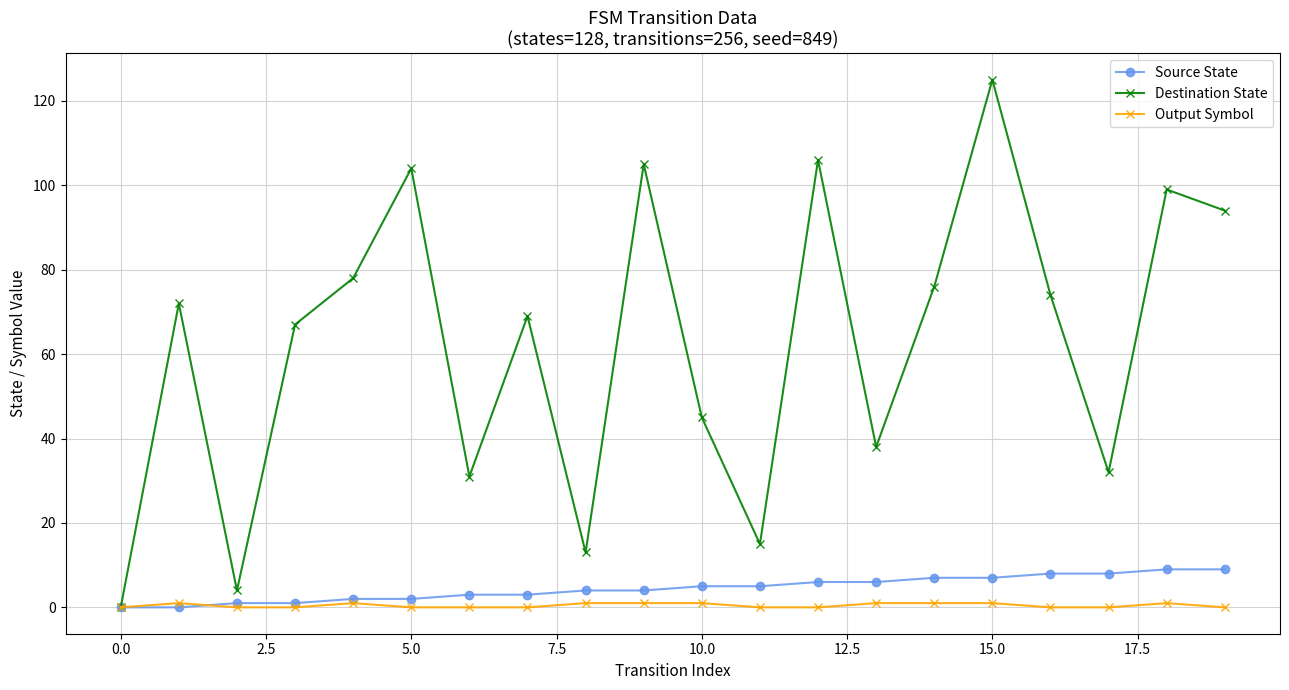

At how many categories does at least one series exceed 62?

12